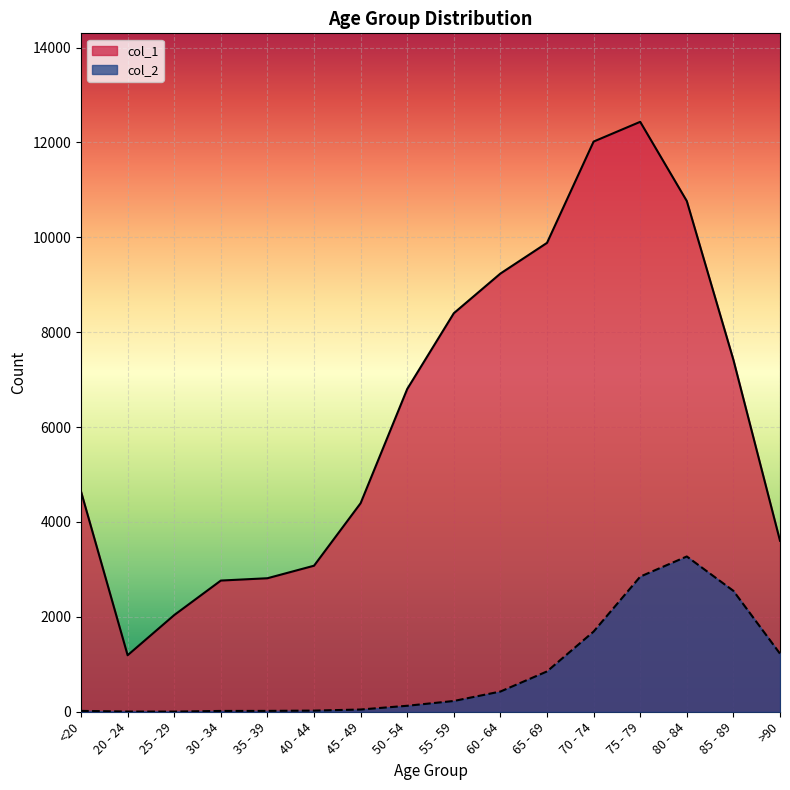

At which category does col_2 reach its first local peak?

80 - 84